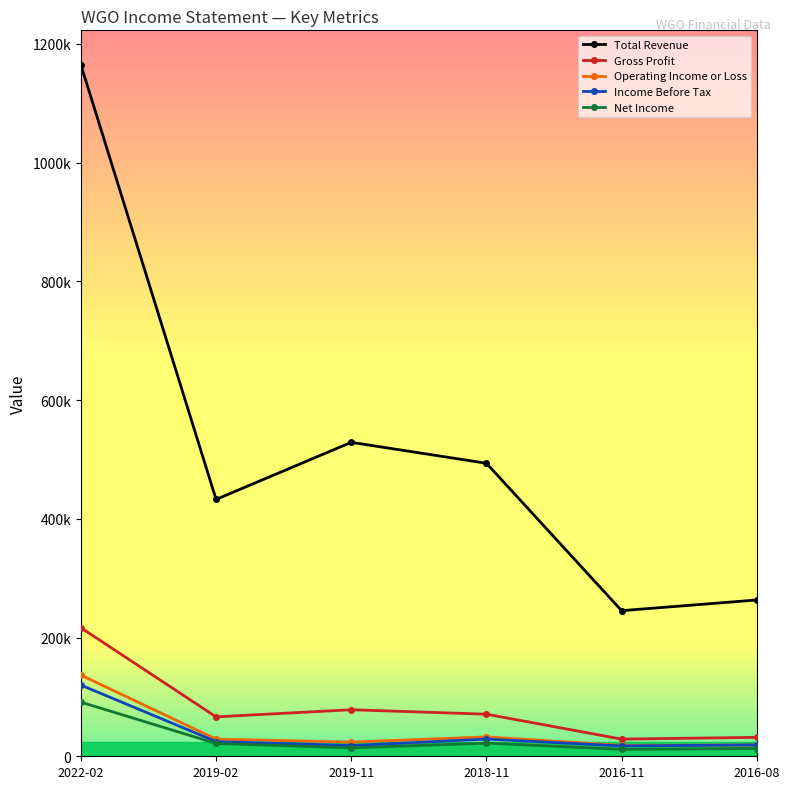

What are all the series names shown in the legend?

Total Revenue, Gross Profit, Operating Income or Loss, Income Before Tax, Net Income